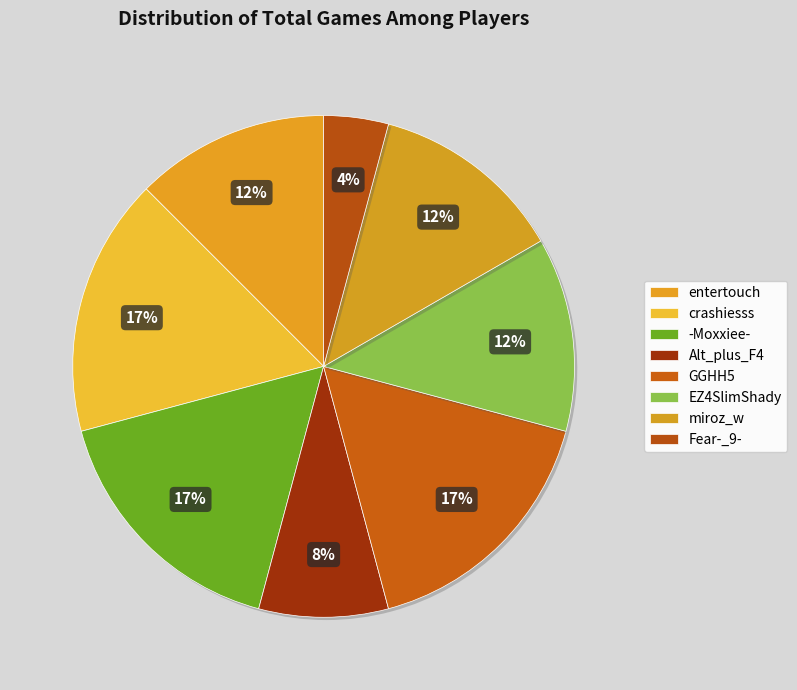

How many segments does this pie chart have?

8